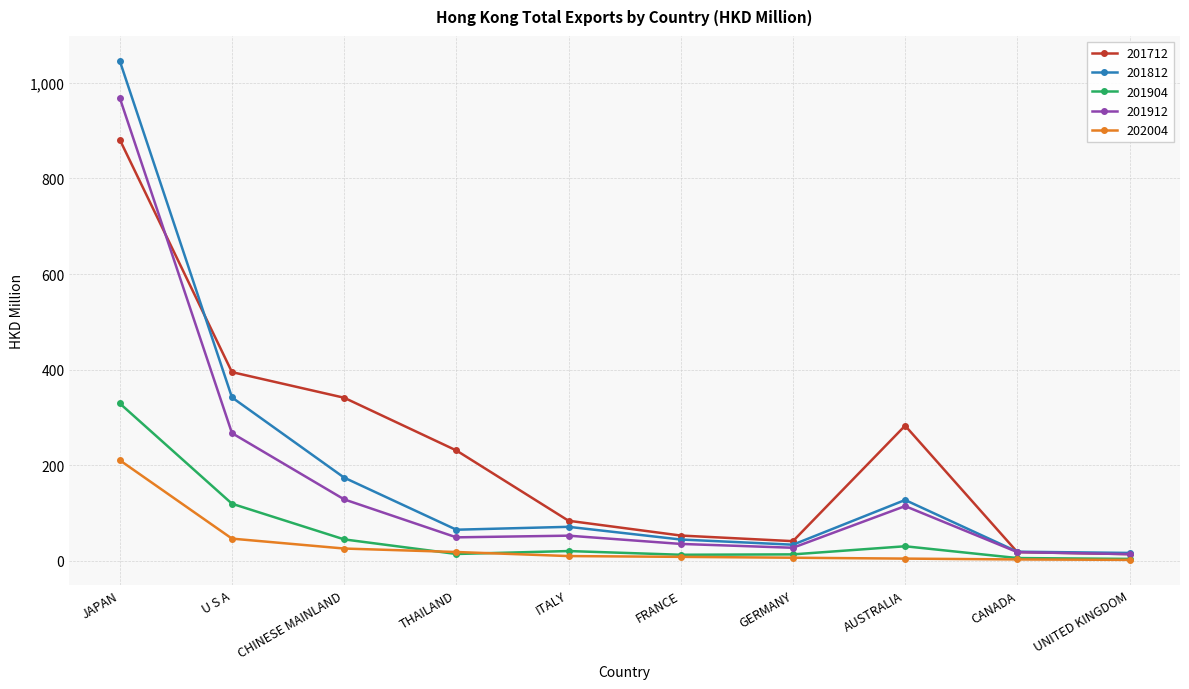

What position from the right is CANADA?

2